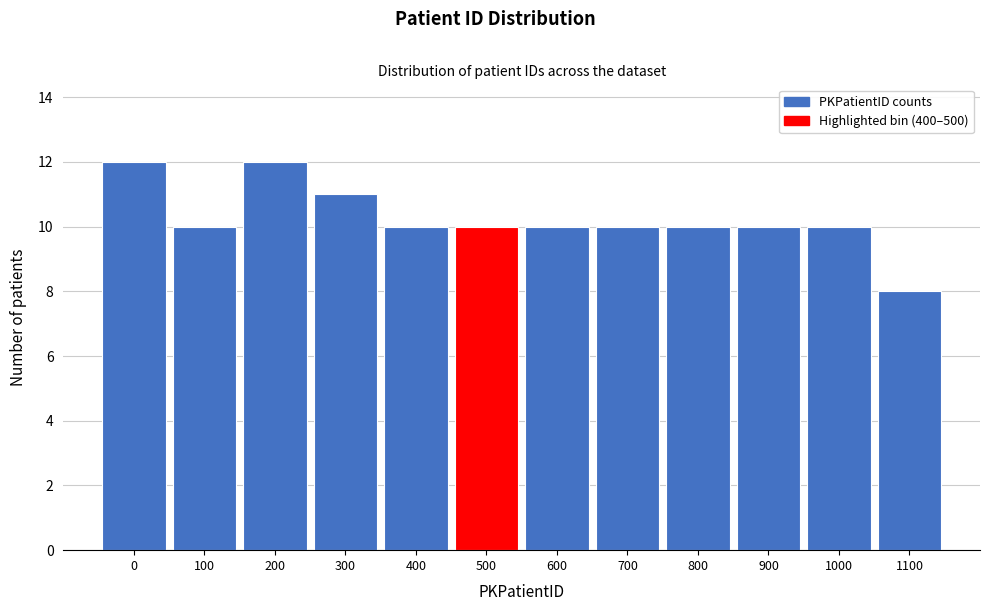

Reading right to left, transcribe all the data shown in this chart.

8	10	10	10	10	10	10	10	11	12	10	12